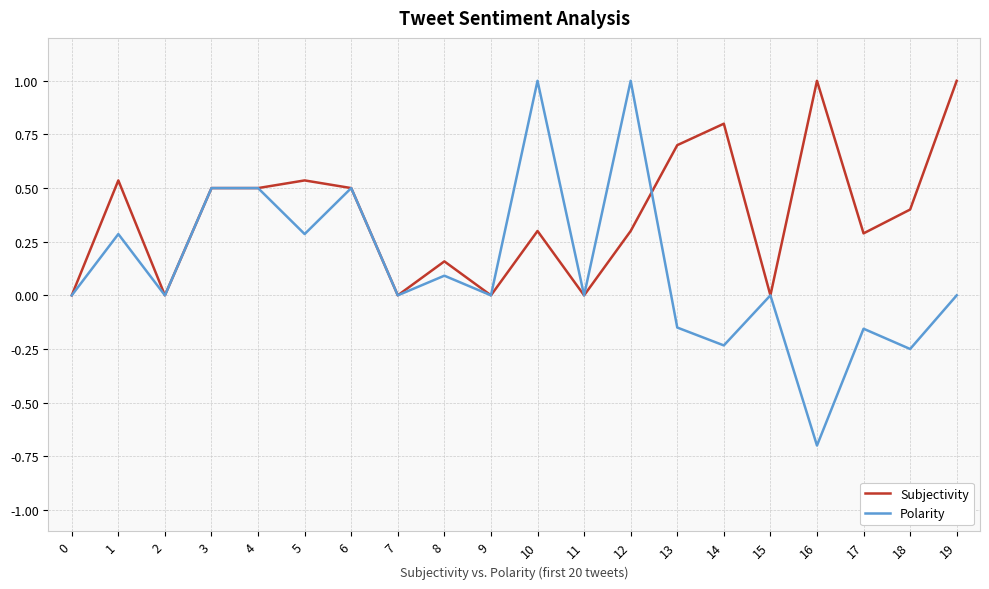

Which series has the largest total across all categories?

Subjectivity